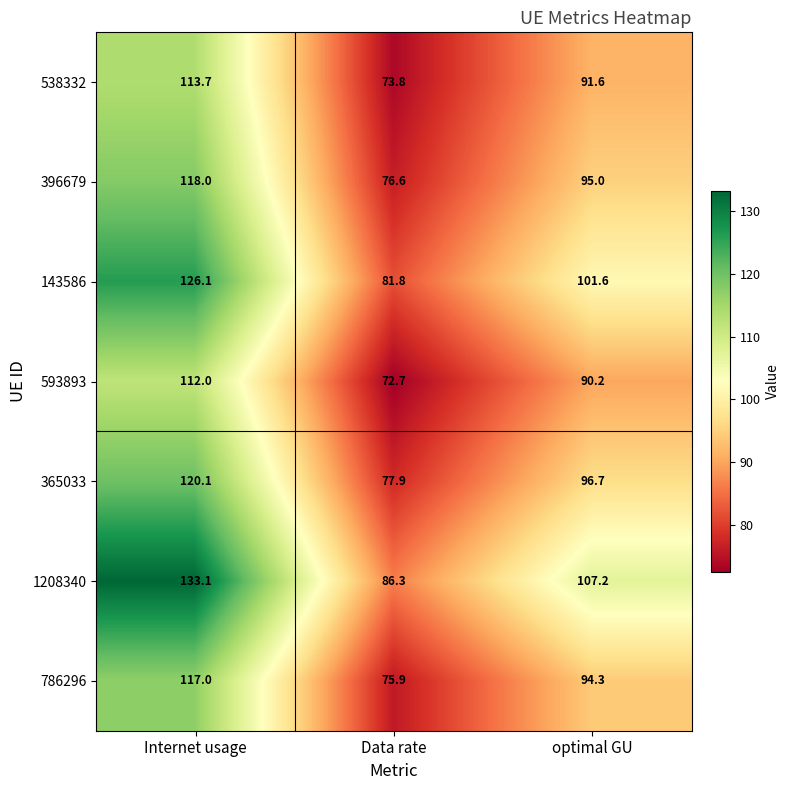

Reading left to right, transcribe all the data shown in this chart.

538332: Internet usage=113.7	Data rate=73.8	optimal GU=91.6
396679: Internet usage=118.0	Data rate=76.6	optimal GU=95.0
143586: Internet usage=126.1	Data rate=81.8	optimal GU=101.6
593893: Internet usage=112.0	Data rate=72.7	optimal GU=90.2
365033: Internet usage=120.1	Data rate=77.9	optimal GU=96.7
1208340: Internet usage=133.1	Data rate=86.3	optimal GU=107.2
786296: Internet usage=117.0	Data rate=75.9	optimal GU=94.3